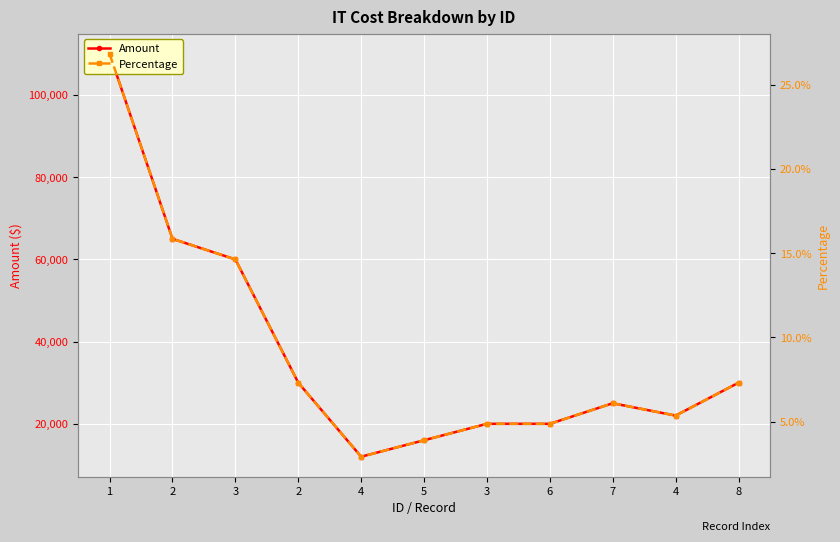

How many Percentage values are between 0 and 1?

11